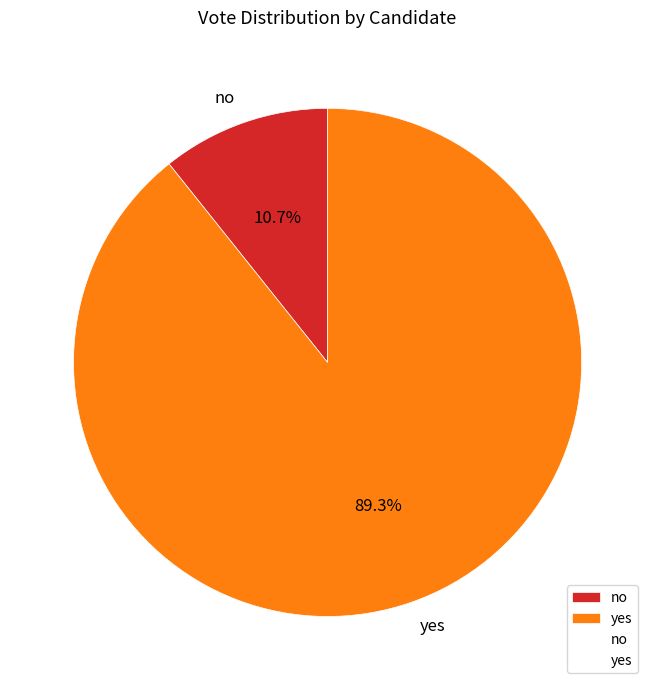

Which has a higher value, yes or no?

yes